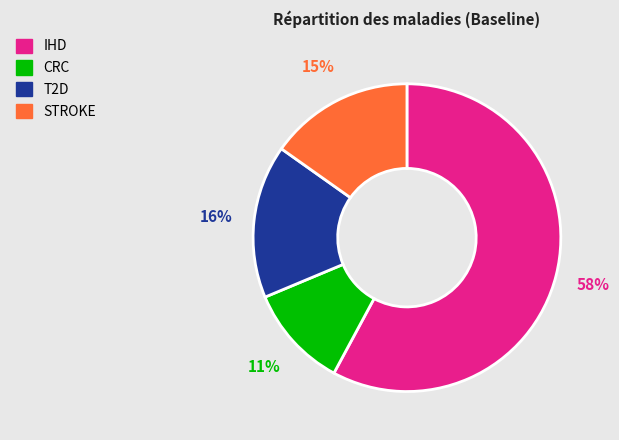

What percentage is the STROKE slice, to the nearest percent?

15%